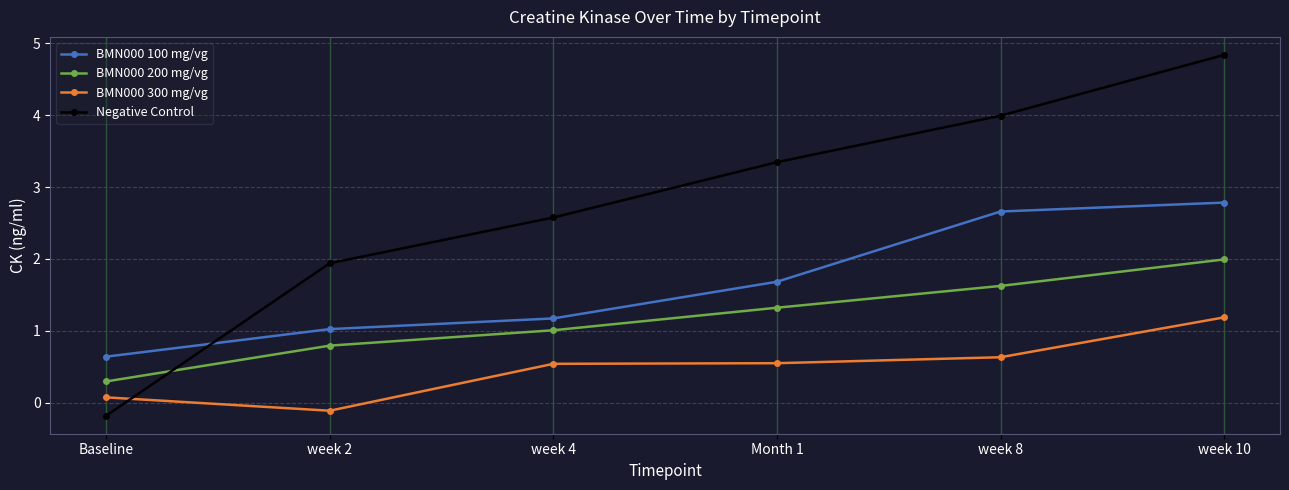

What is the difference between the Negative Control values at Month 1 and week 10?

1.5